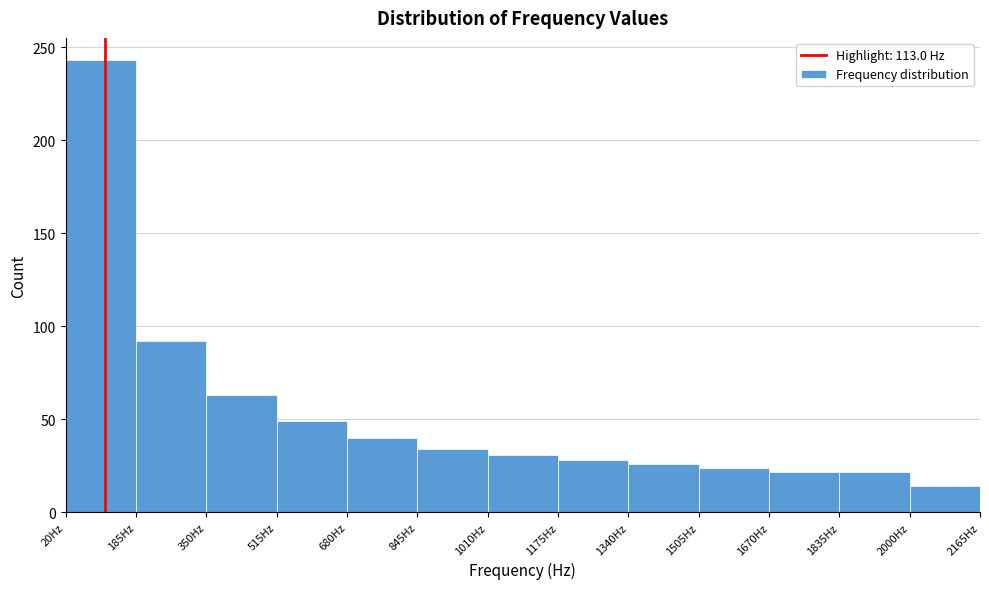

Reading left to right, transcribe this chart: for each bar, give the range it covers on the x-axis and its height. Neither the bar edges nor the heights are printed on the chart, so give them approximately, as read against the axes.

20 to 185: 245
185 to 350: 90
350 to 515: 65
515 to 680: 50
680 to 845: 40
845 to 1010: 35
1010 to 1175: 30
1175 to 1340: 30
1340 to 1505: 25
1505 to 1670: 25
1670 to 1835: 20
1835 to 2000: 20
2000 to 2165: 15